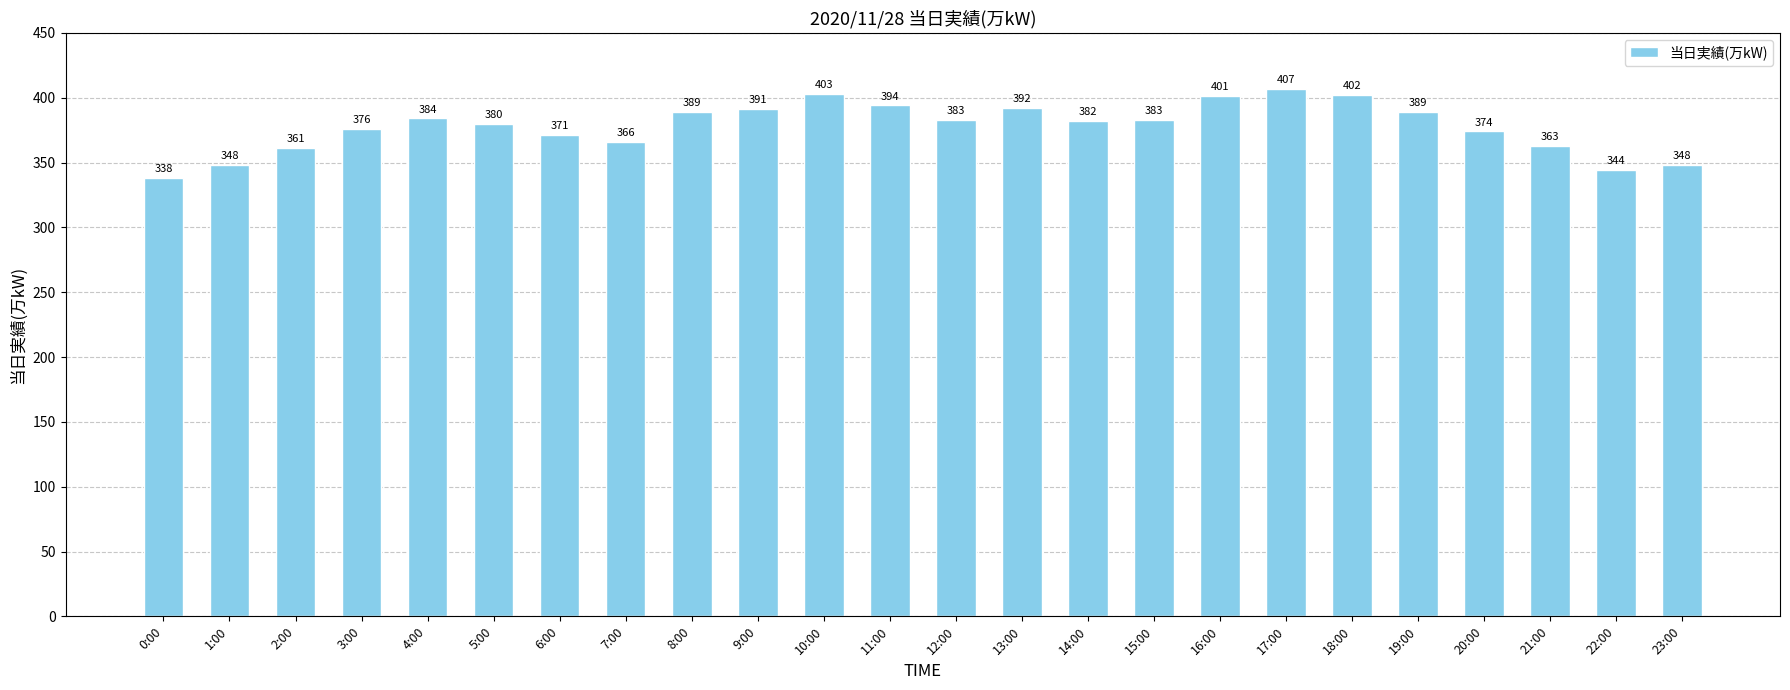

What value does the data have at 11:00?

394